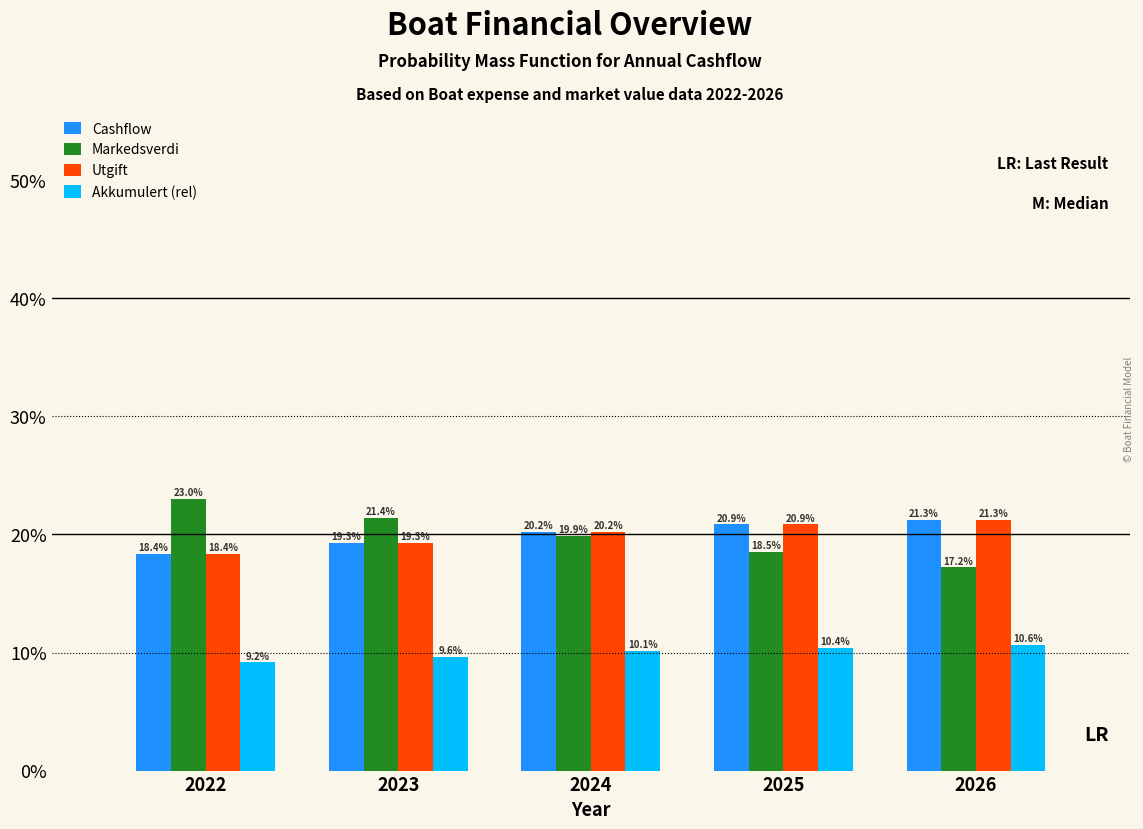

Are the bars horizontal?

No